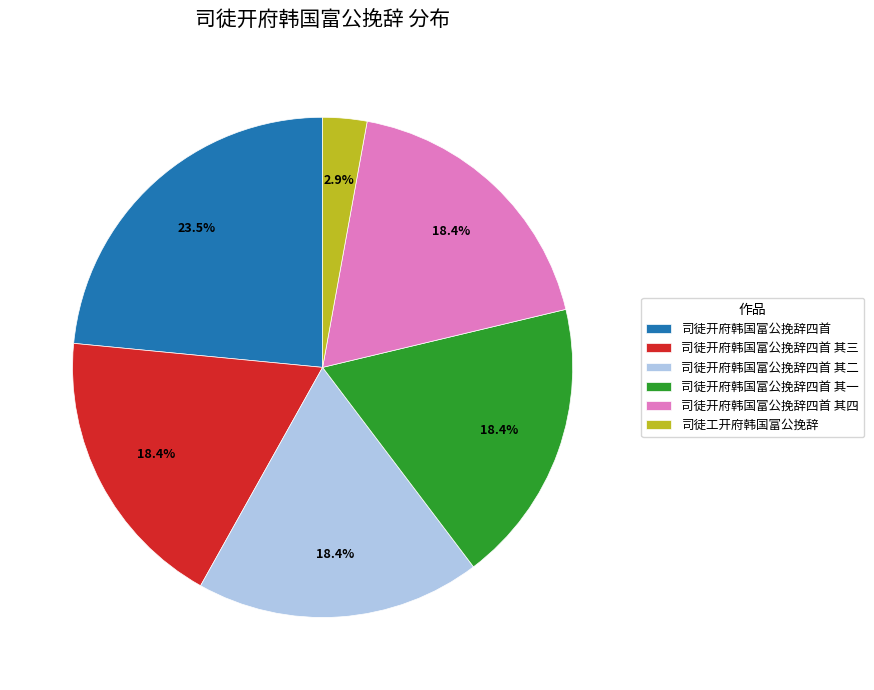

To the nearest percent, what is the average slice percentage?

17%